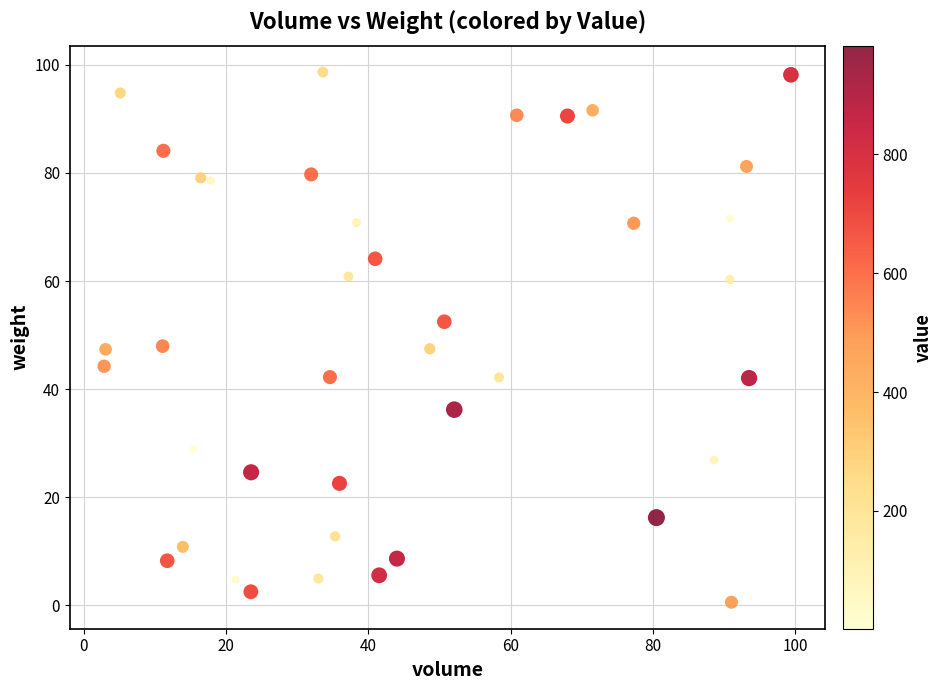

What is the range of Y values (max minus min)?

98.1